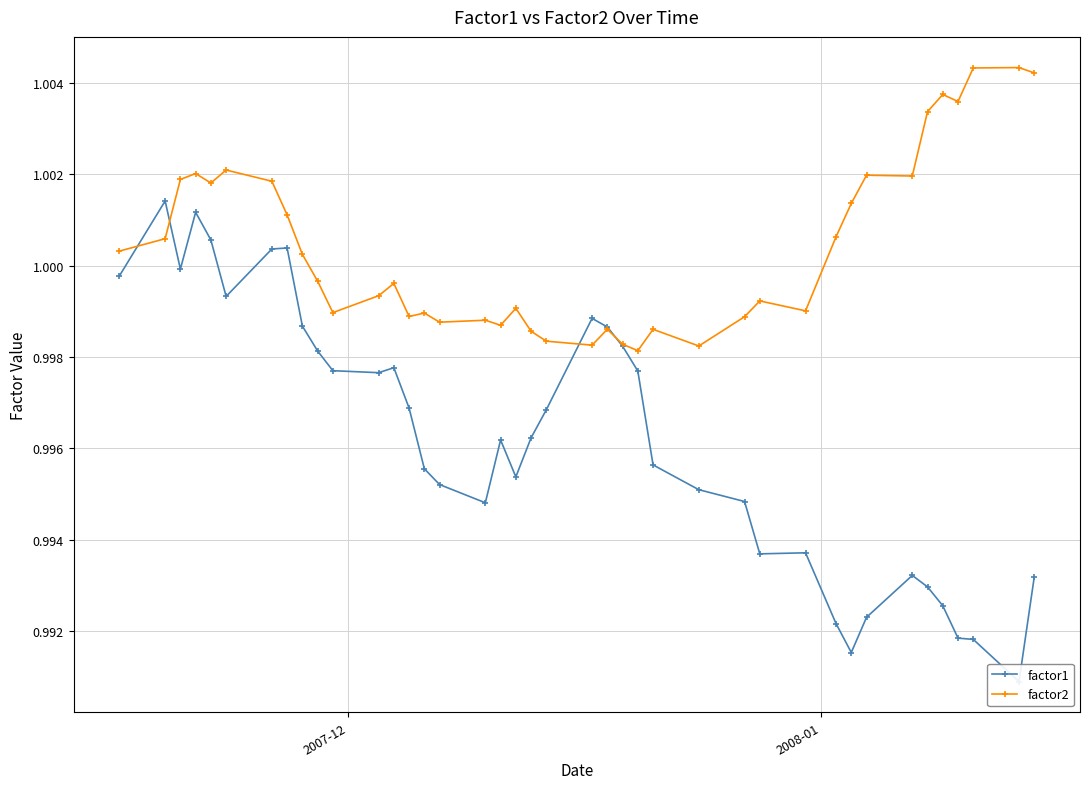

True or false: factor2 has more than 1 interior local peaks.

True